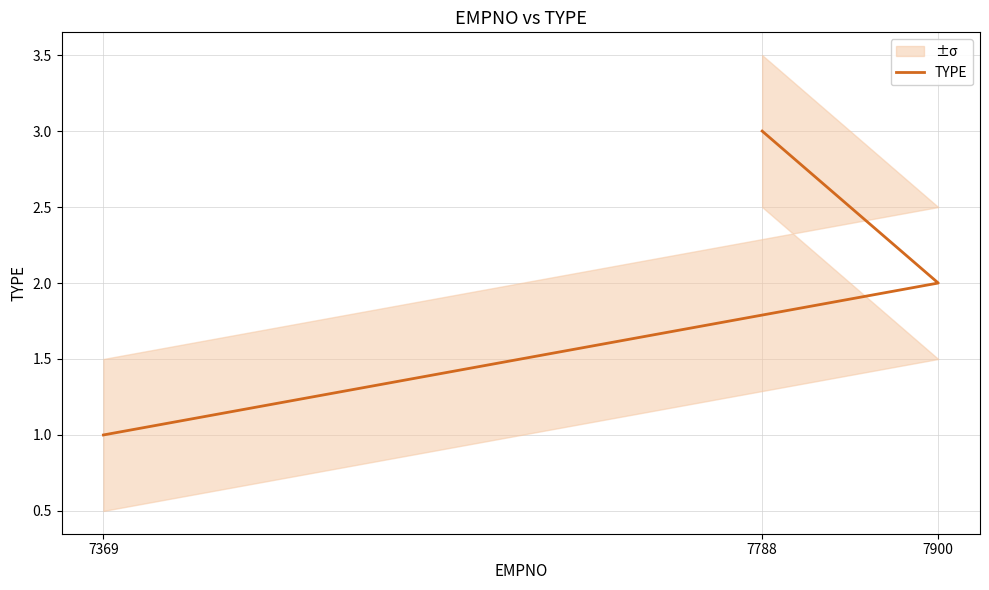

What is the value of the 1st point from the left?

1